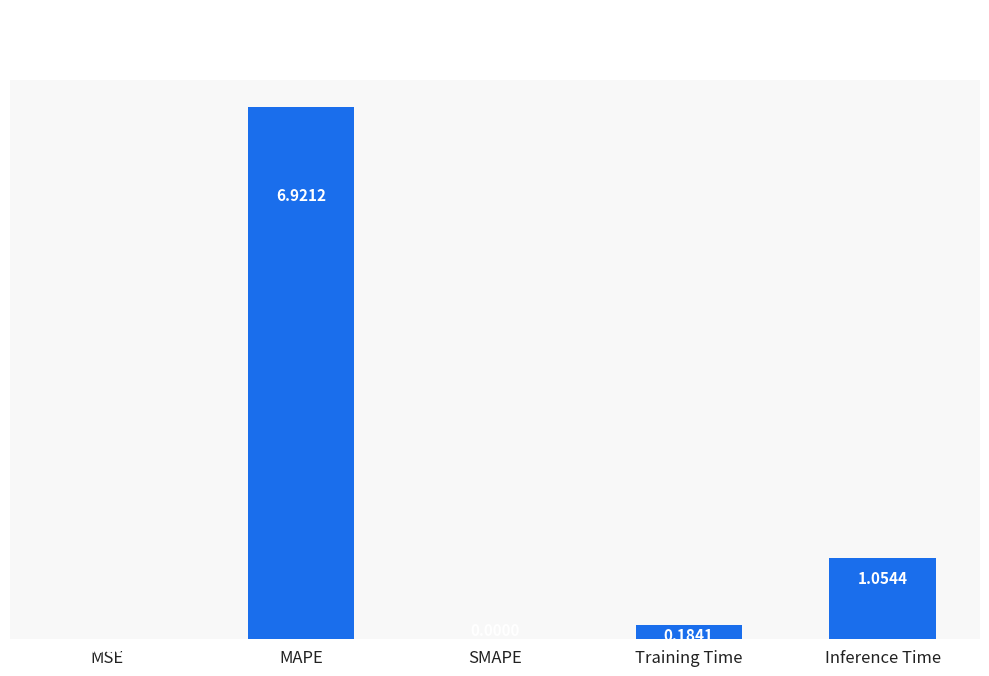

Which category has the highest value across all series?

MAPE